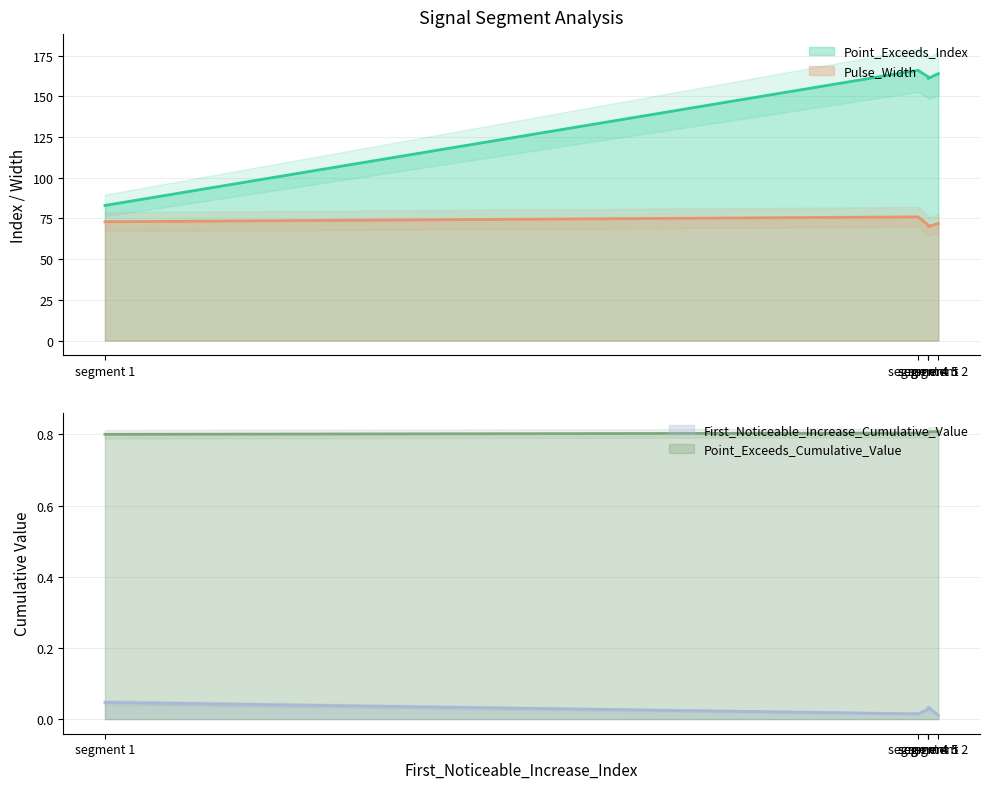

True or false: Pulse_Width and First_Noticeable_Increase_Cumulative_Value cross at least once.

False